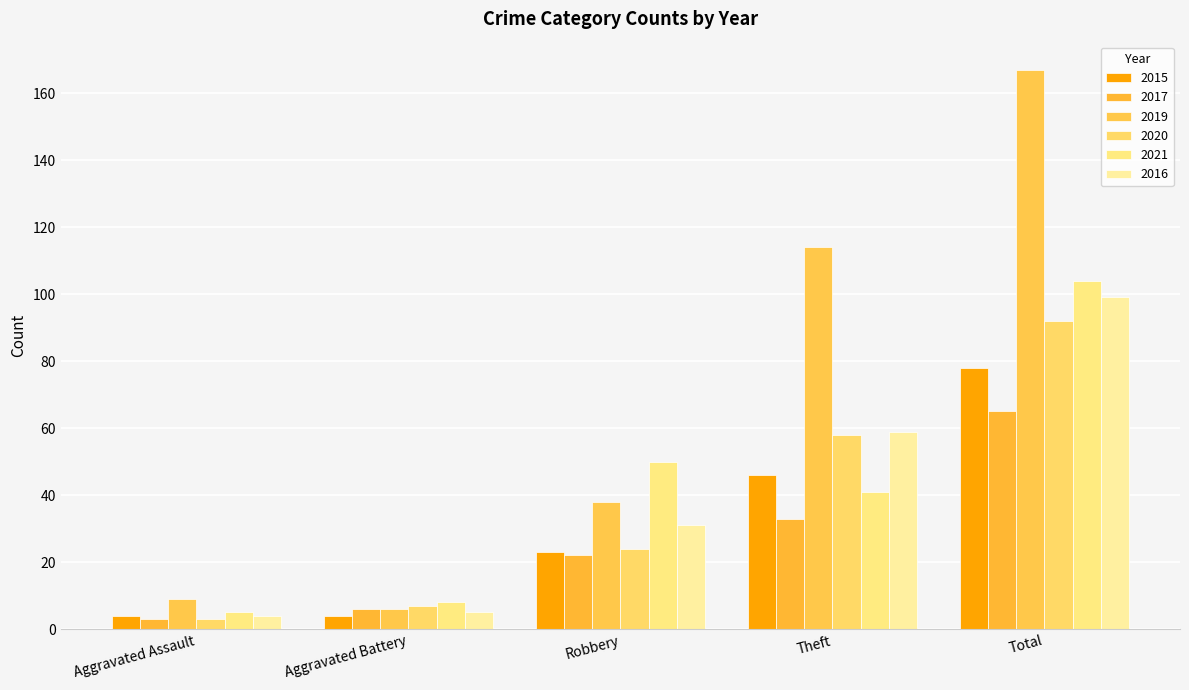

Count the number of categories in the chart.

5